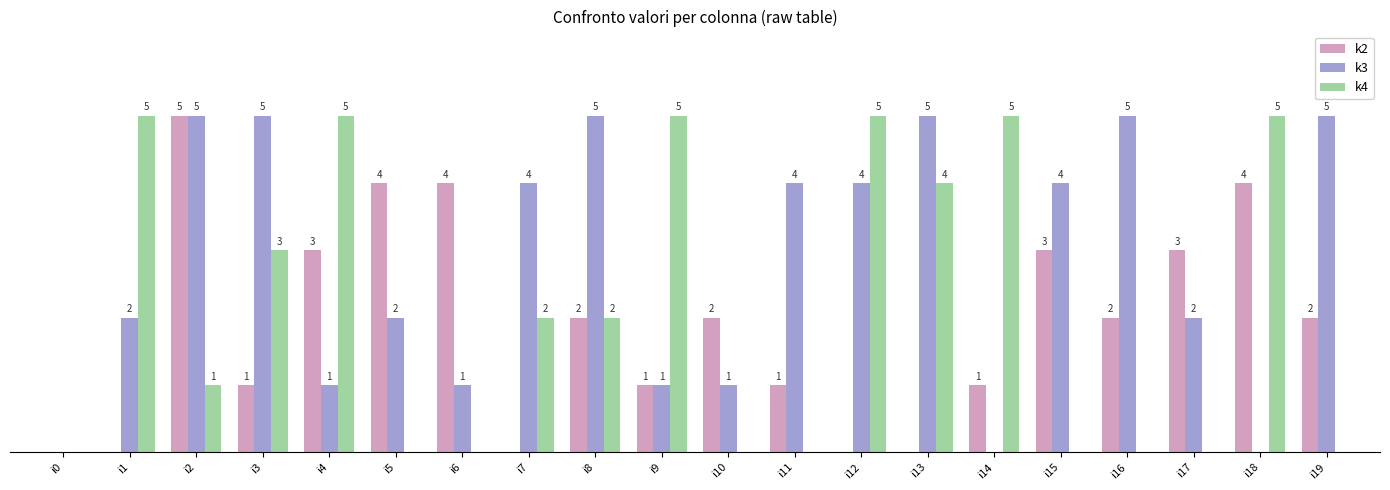

Where does the k3 series first go above 4?

i2